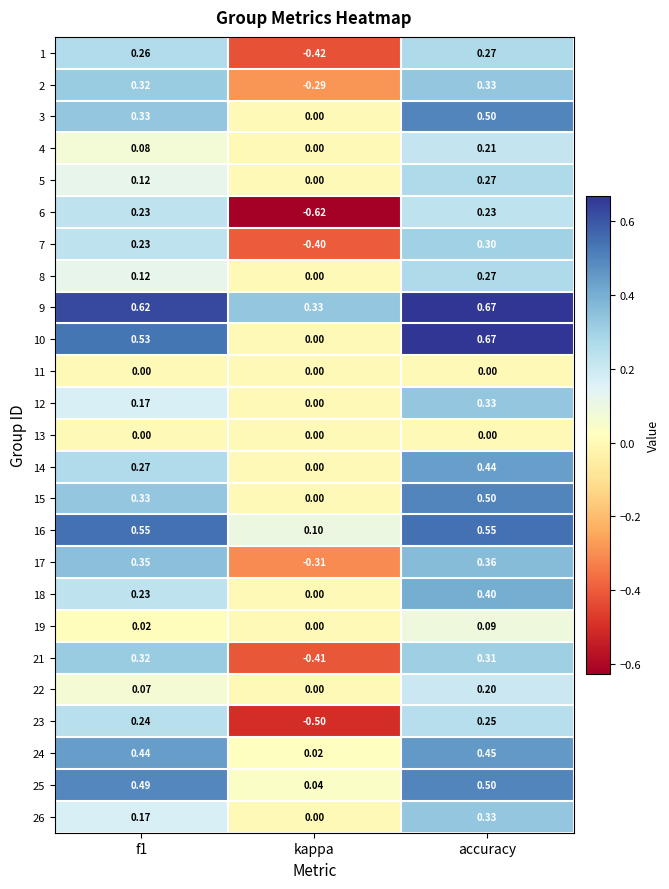

How many categories are shown in the chart?

3